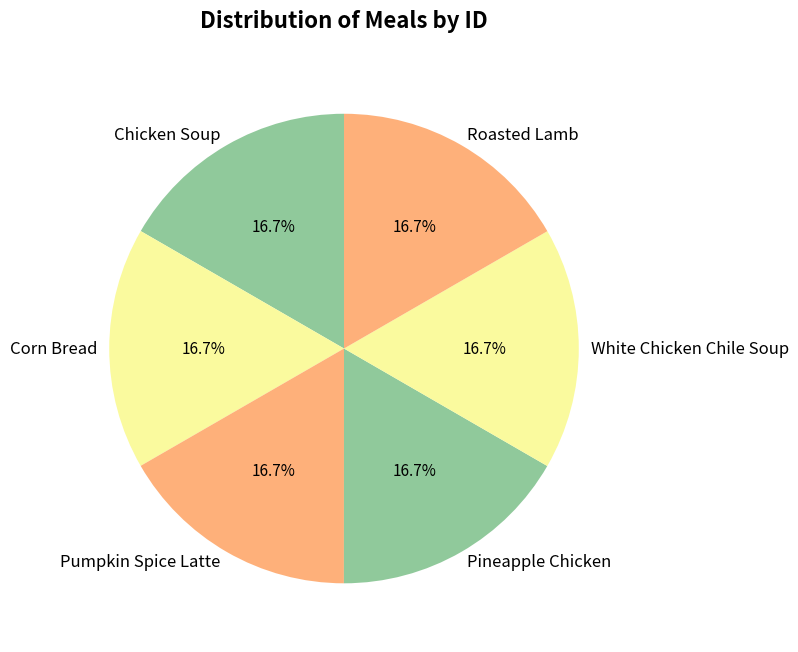

How many segments does this pie chart have?

6